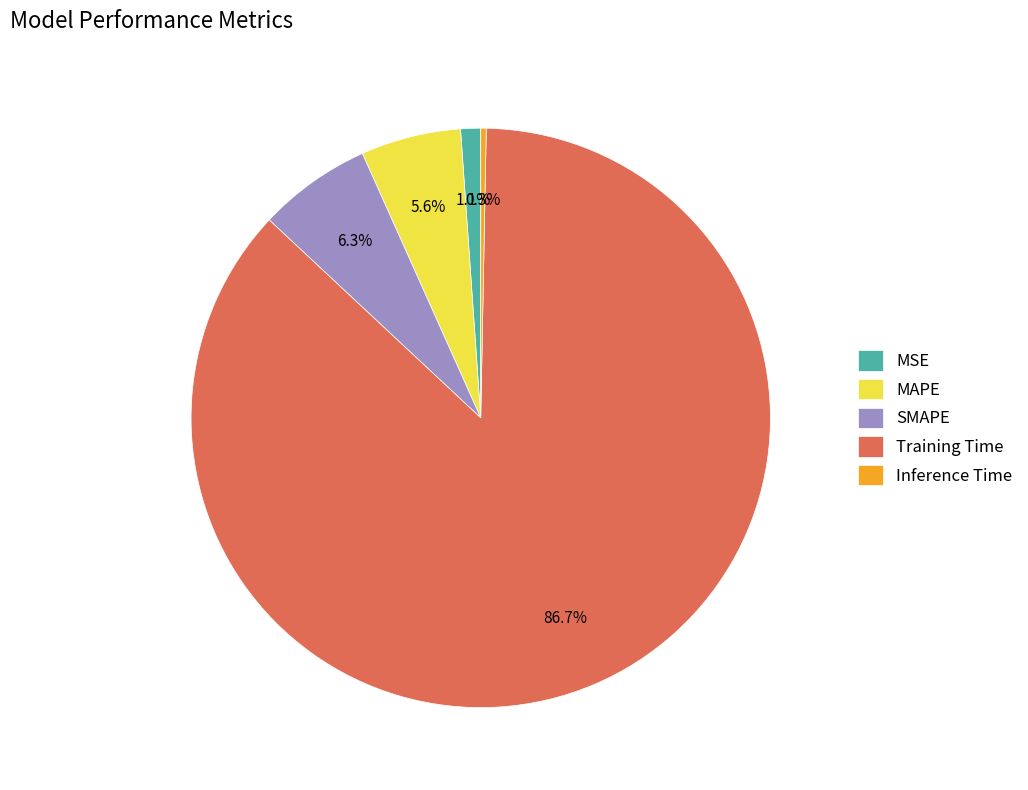

Combined, what portion of the pie is MSE and SMAPE?

7.4%